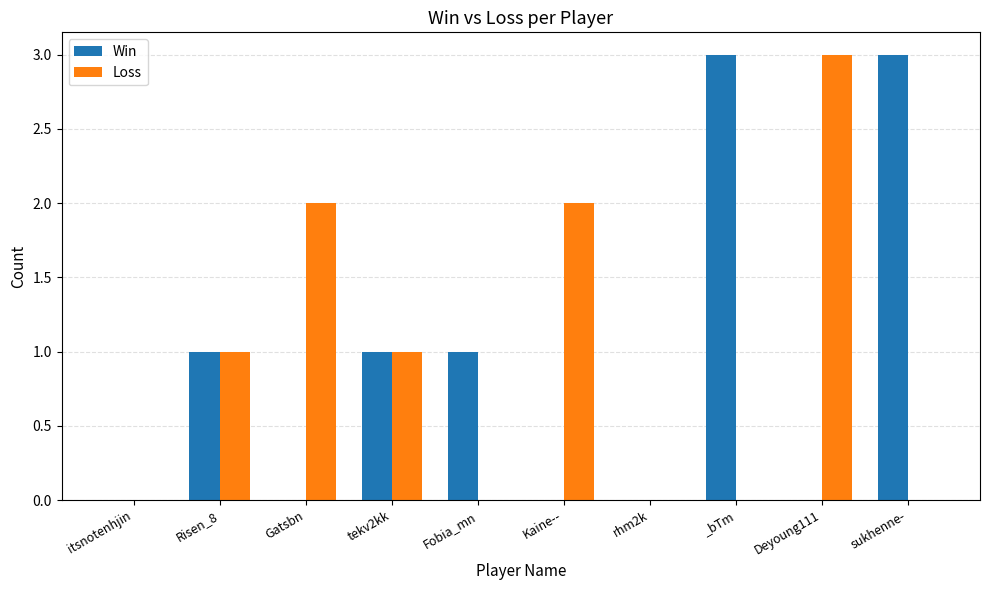

What are all the series names shown in the legend?

Win, Loss